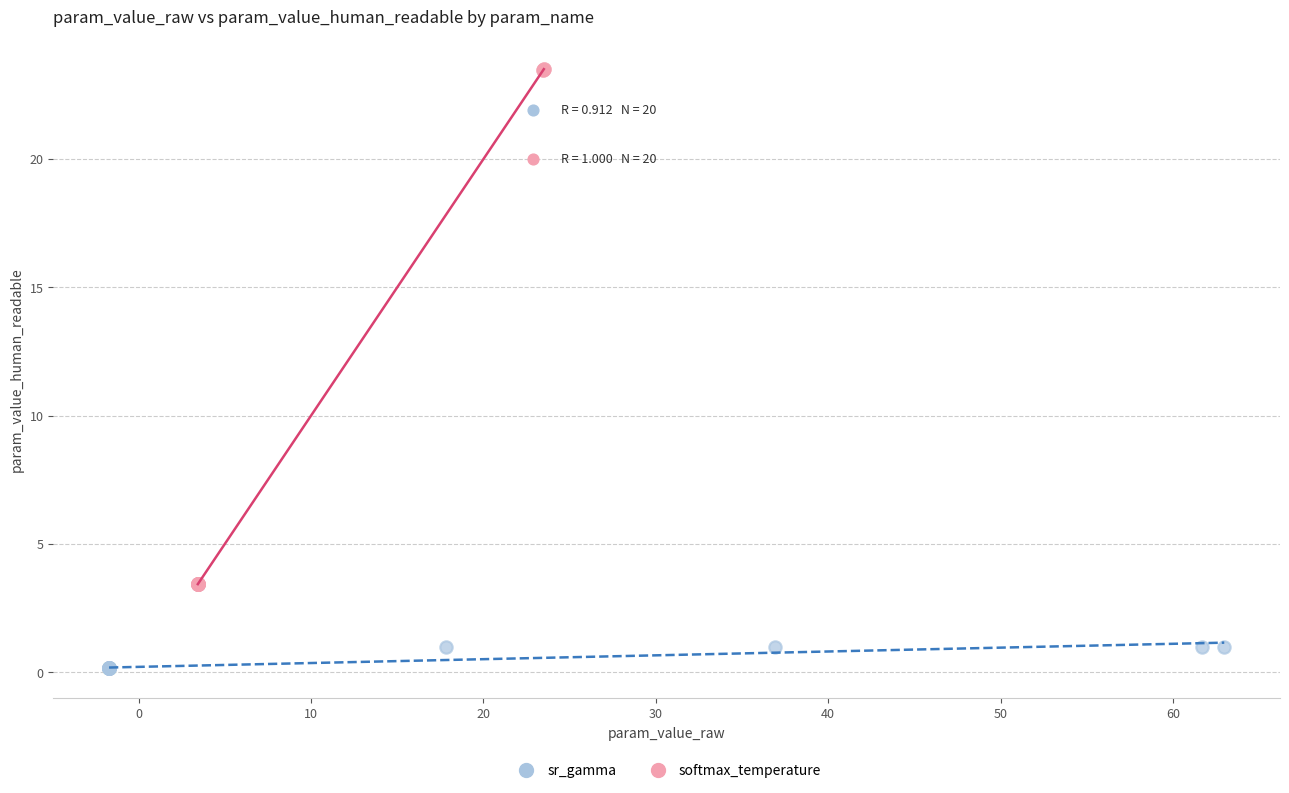

Which series reaches the maximum Y coordinate?

softmax_temperature